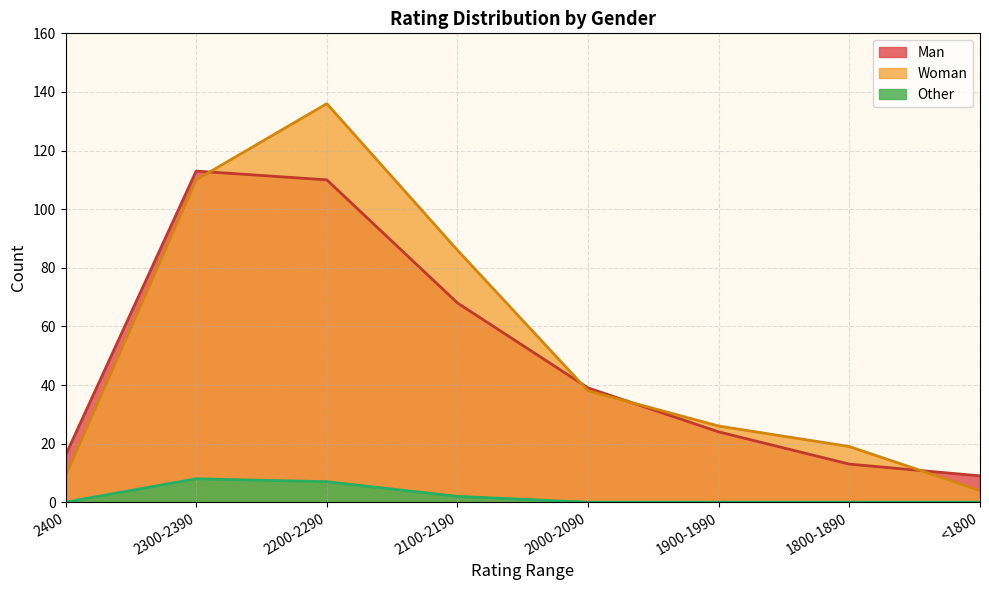

The Other series shows 0 at 2000-2090. True or false?

True